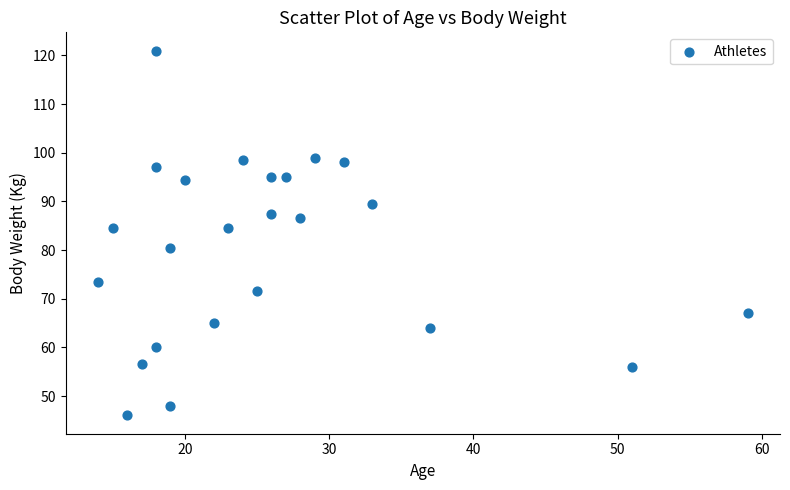

What is the range of Y values (max minus min)?

75.0